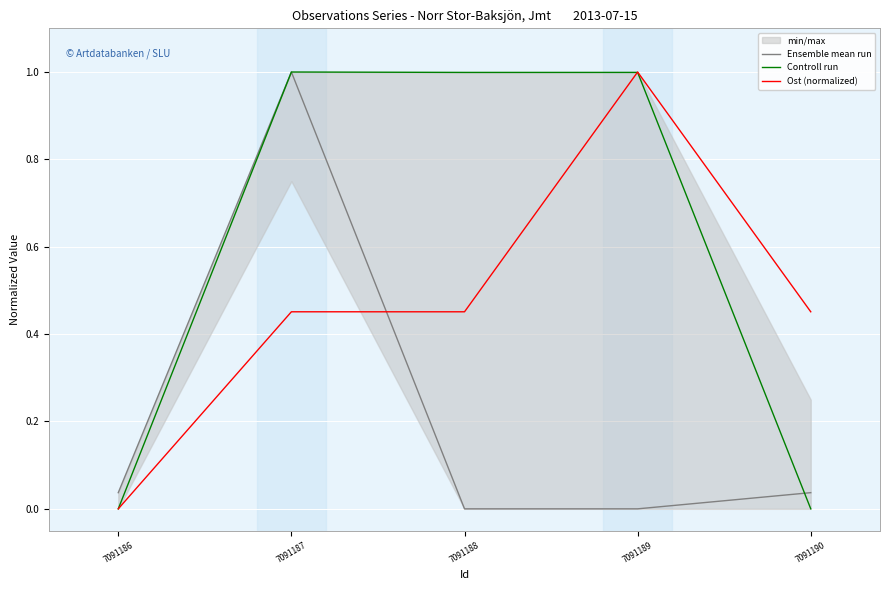

How many lines are shown in the chart?

3